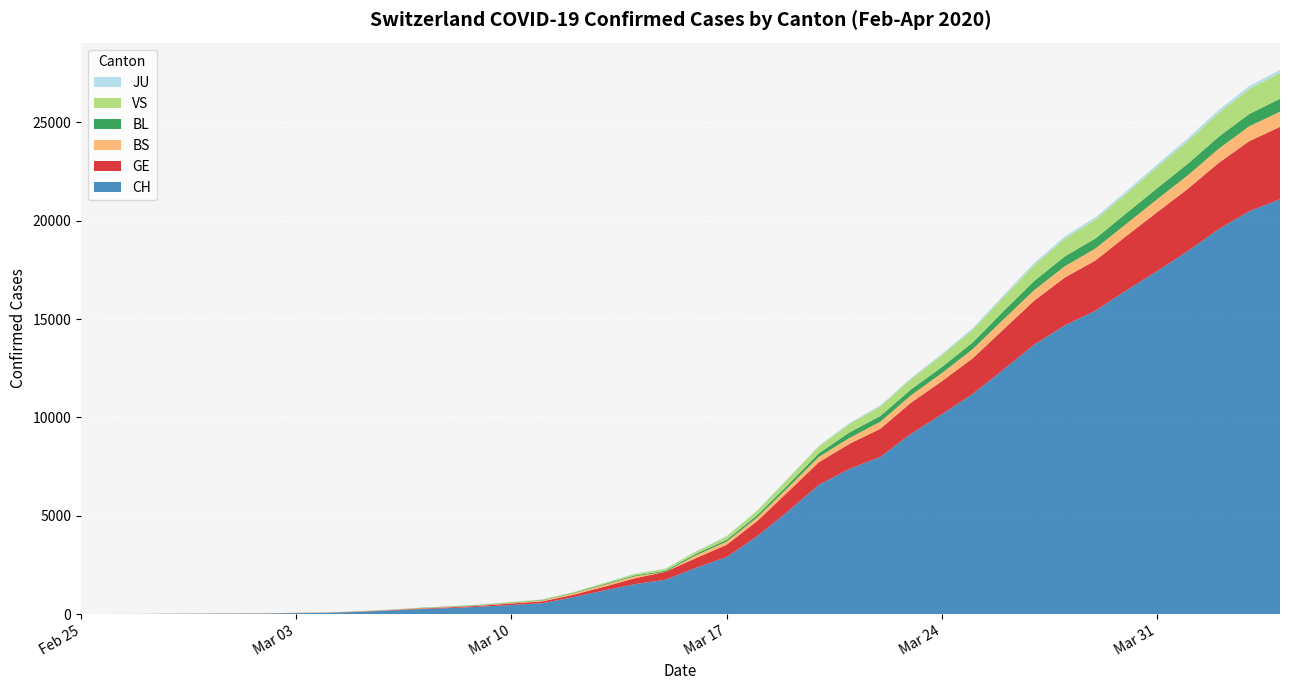

Reading left to right, transcribe all the data shown in this chart.

CH: 1	2	4	11	14	20	26	46	63	109	176	247	303	373	458	551	852	1191	1516	1742	2350	2896	3965	5229	6569	7382	7990	9167	10156	11188	12424	13695	14677	15429	16455	17435	18455	19564	20482	21088
GE: 0	1	1	3	5	7	7	9	9	13	18	30	40	49	79	90	121	188	298	401	490	623	769	991	1150	1276	1432	1582	1679	1809	2041	2234	2433	2550	2764	2994	3161	3369	3561	3683
BS: 0	0	1	1	1	1	1	3	3	8	15	21	24	28	33	49	73	92	100	0	144	165	182	222	272	299	358	376	414	466	505	534	573	609	621	657	691	718	758	771
BL: 0	0	0	1	2	2	2	2	2	6	6	15	19	20	22	26	26	42	47	54	76	89	116	134	184	282	289	302	306	341	422	466	502	511	539	561	588	610	625	656
VS: 0	0	0	1	1	0	3	3	4	5	6	0	7	12	17	22	30	53	76	98	116	173	225	311	346	433	490	527	606	651	715	808	902	964	1000	1085	1145	1218	1273	1319
JU: 0	0	0	0	0	0	0	1	1	2	3	4	4	5	6	6	9	10	15	16	17	24	26	31	37	49	51	57	66	78	99	112	118	118	122	127	144	145	149	153